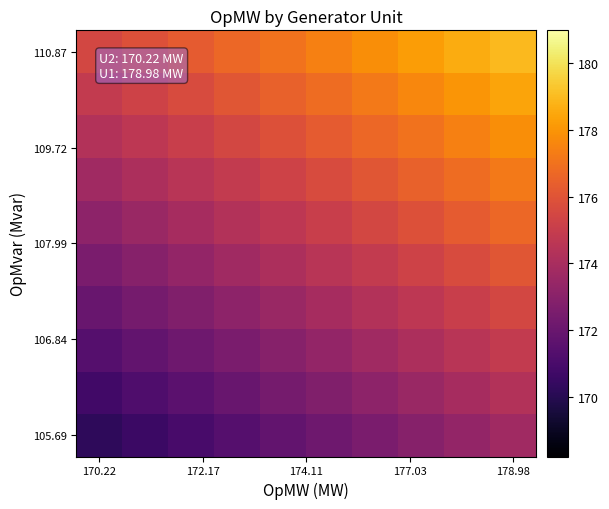

What is the greatest value displayed?

179.0